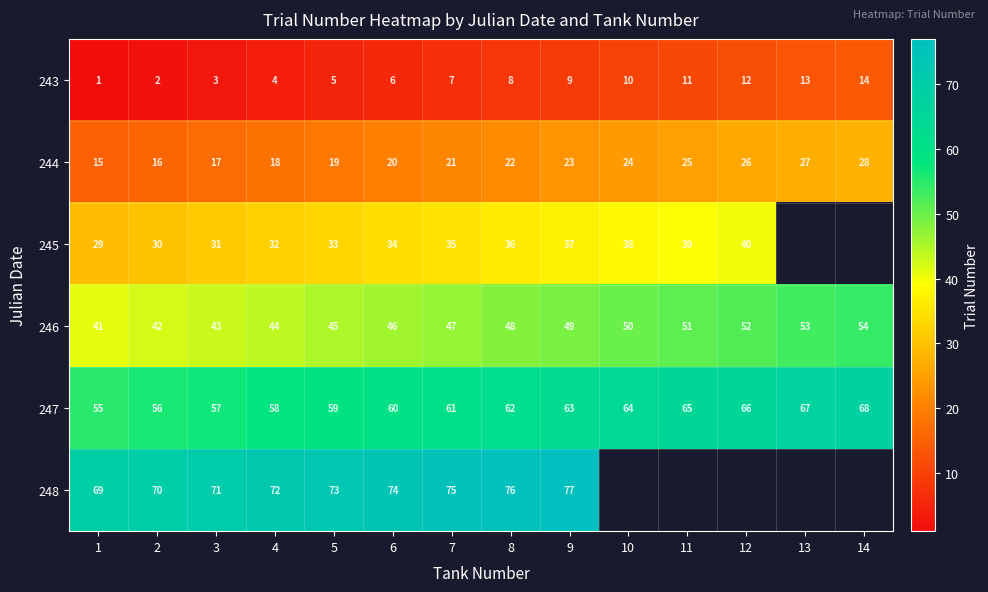

Rank the categories by 243 value from highest to lowest.

14, 13, 12, 11, 10, 9, 8, 7, 6, 5, 4, 3, 2, 1